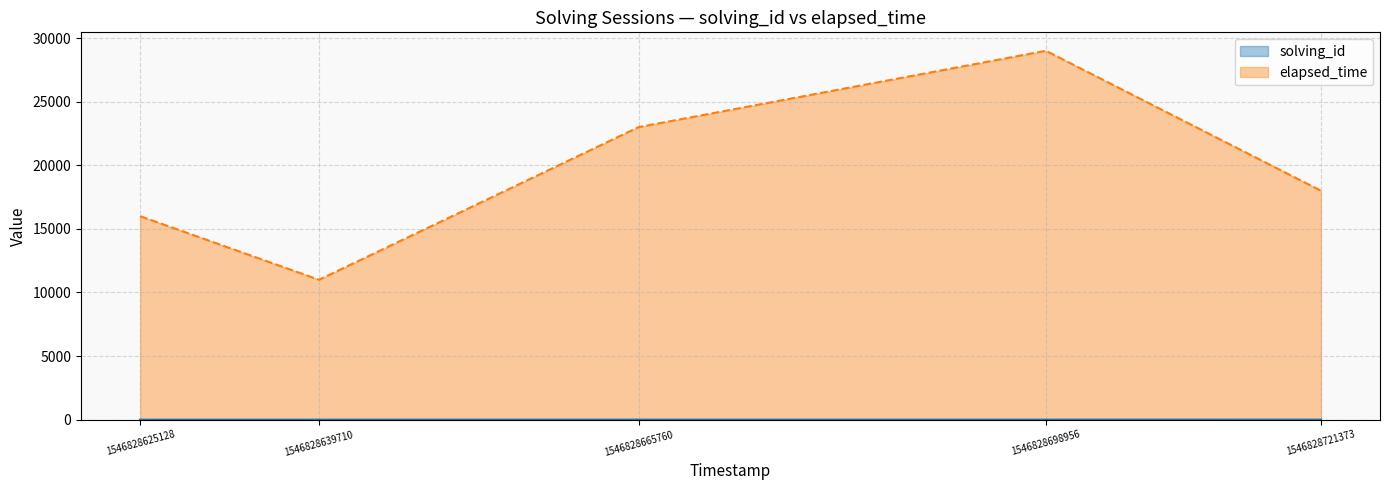

Which category has the lowest value in the solving_id series?

1546828625128